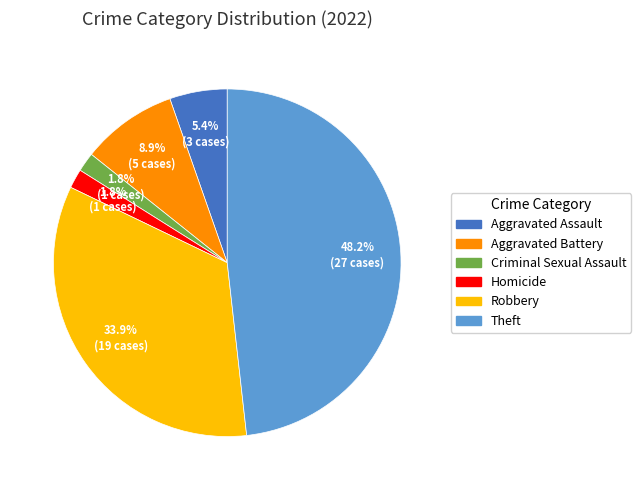

To the nearest percent, what is the combined percentage of Aggravated Battery and Theft?

57%